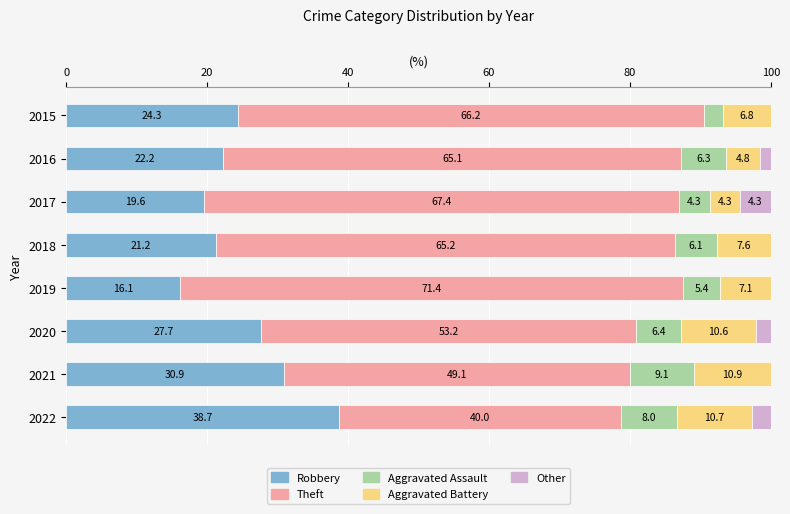

Is it true that Robbery equals 46.7 at 2021?

False